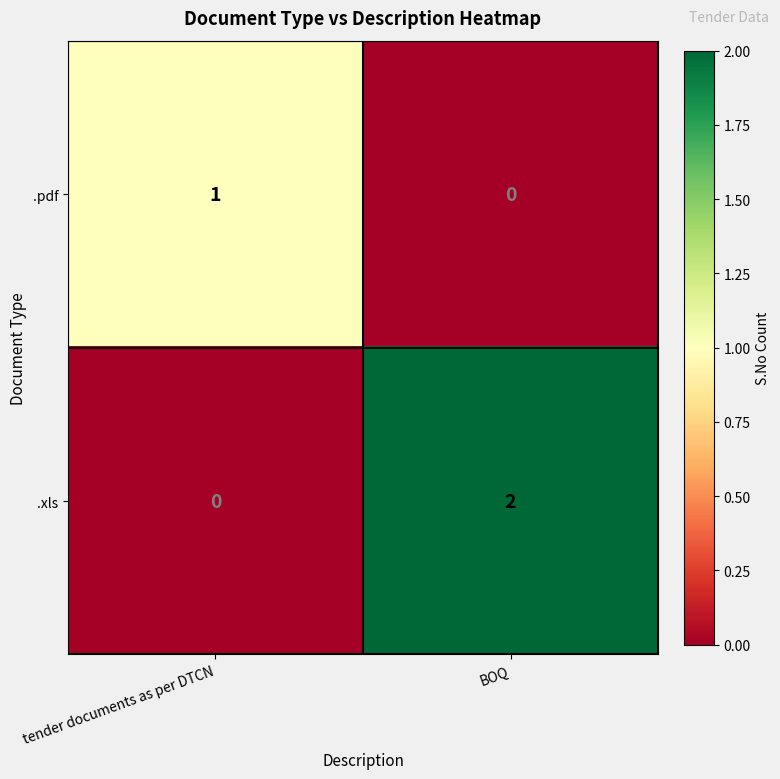

Rank the series by their average value, from lowest to highest.

.pdf, .xls